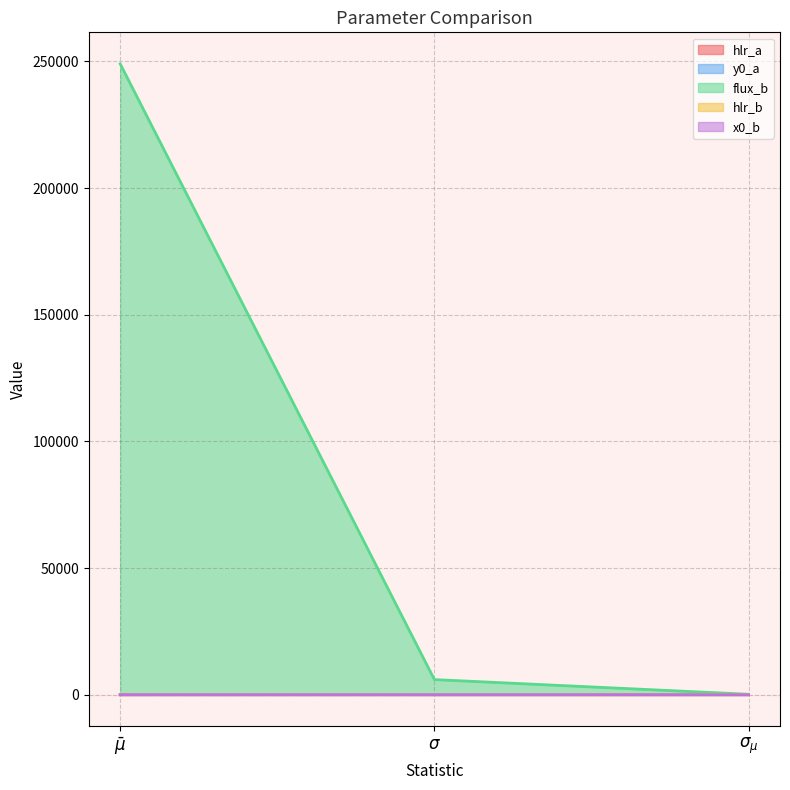

At which label is hlr_a closest to 0?

$\sigma_{\mu}$